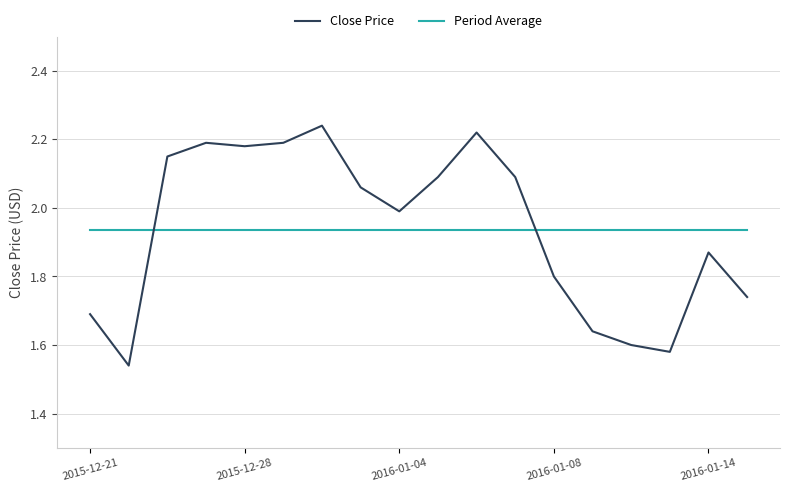

How many intersections are there between Close Price and Period Average?

2